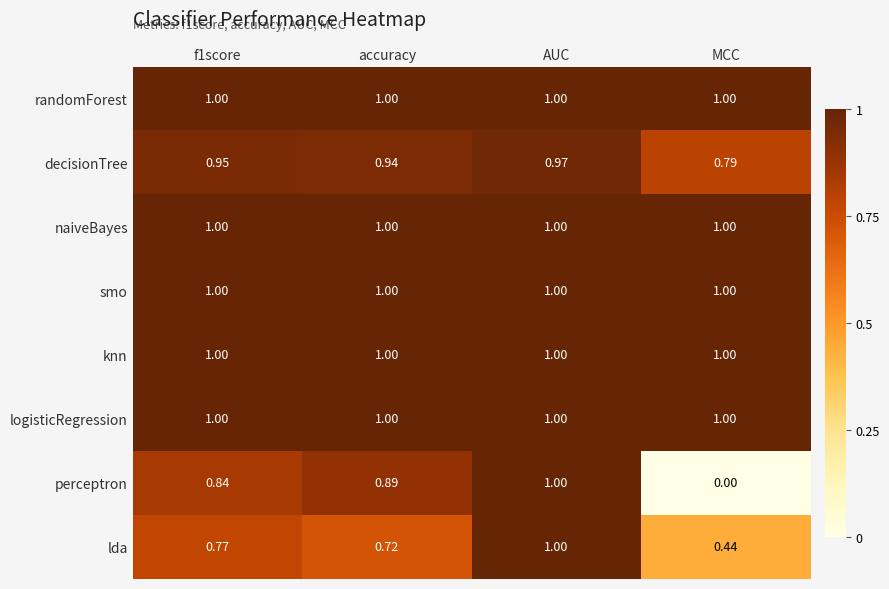

Which series has the largest range (max minus min)?

perceptron